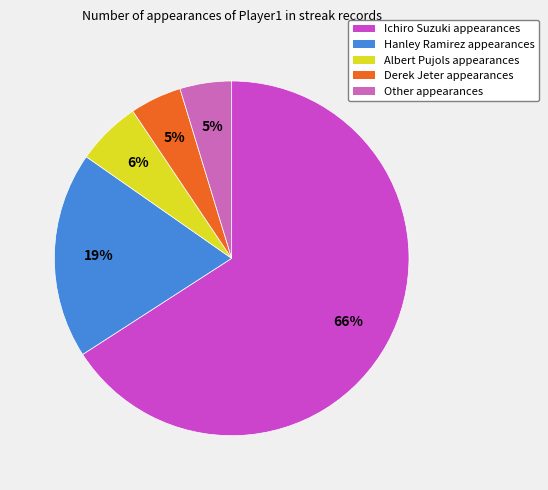

To the nearest percent, what portion does Hanley Ramirez represent?

19%